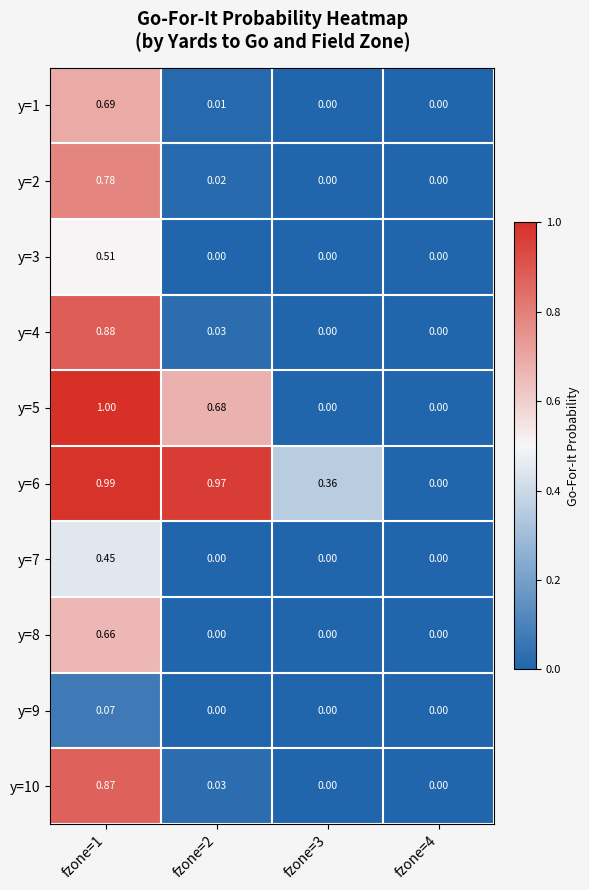

Is the value of y=8 at fzone=4 greater than the value of y=1 at fzone=1?

No